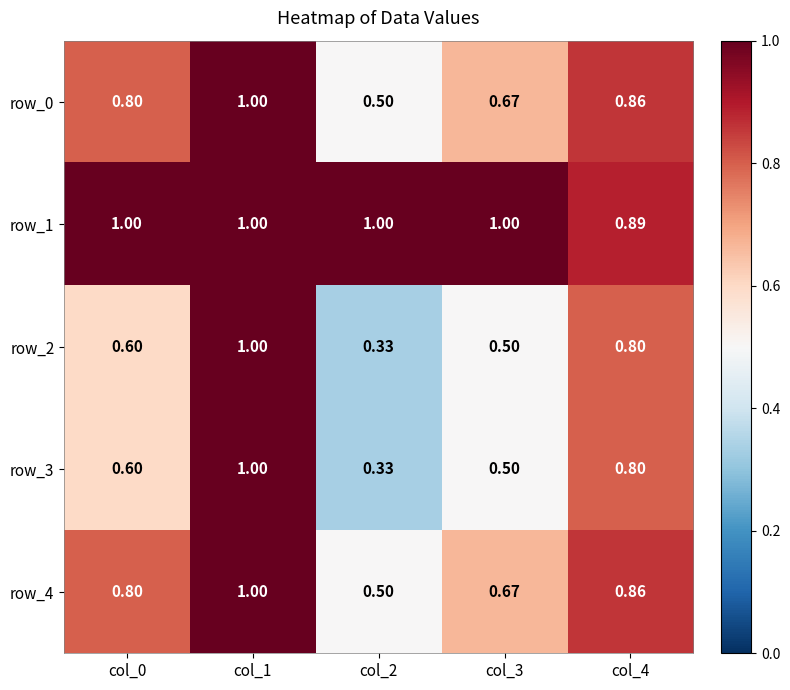

Is the value of row_3 at col_1 greater than the value of row_0 at col_1?

No